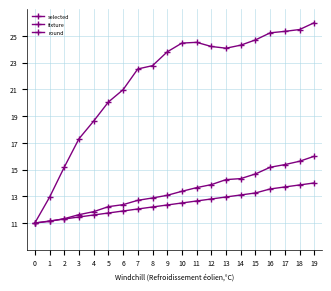

What is the value of the selected point at the 9th from the left?

22.8